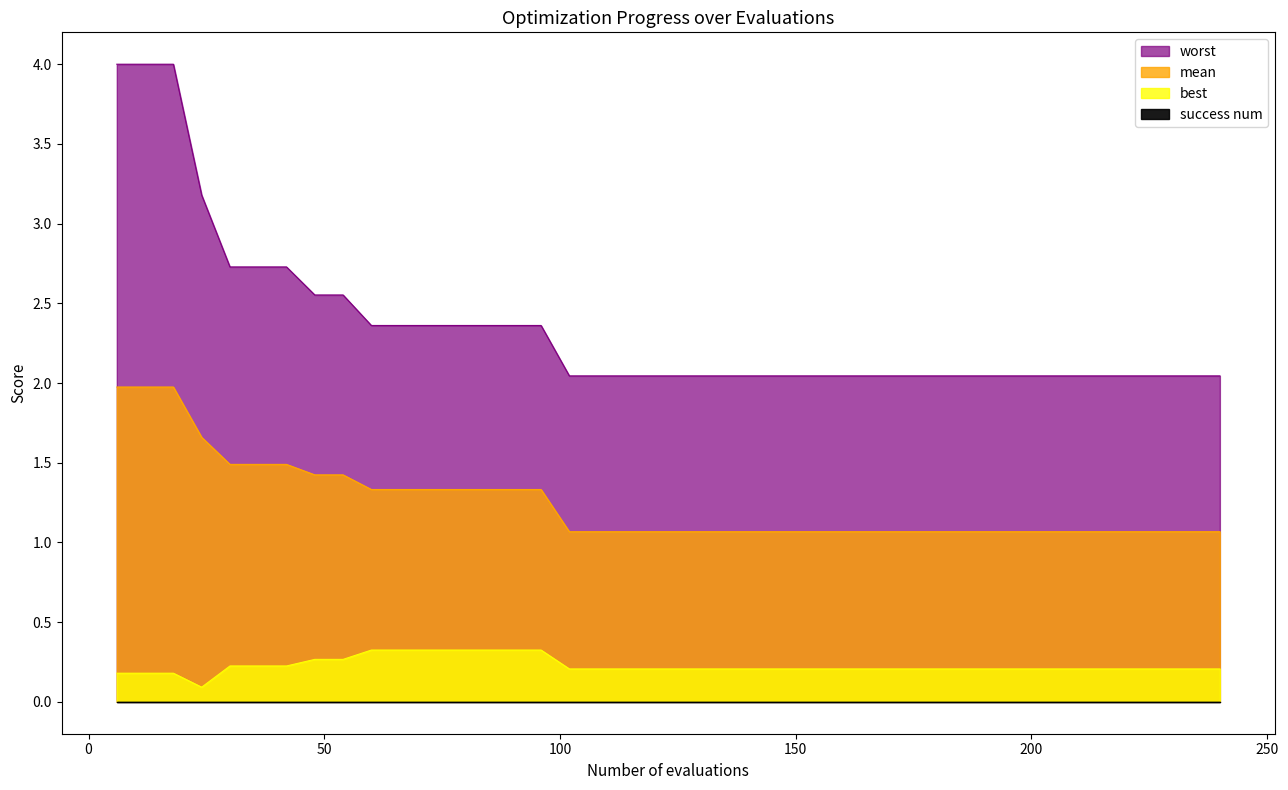

What is the highest value of the best series?

0.3